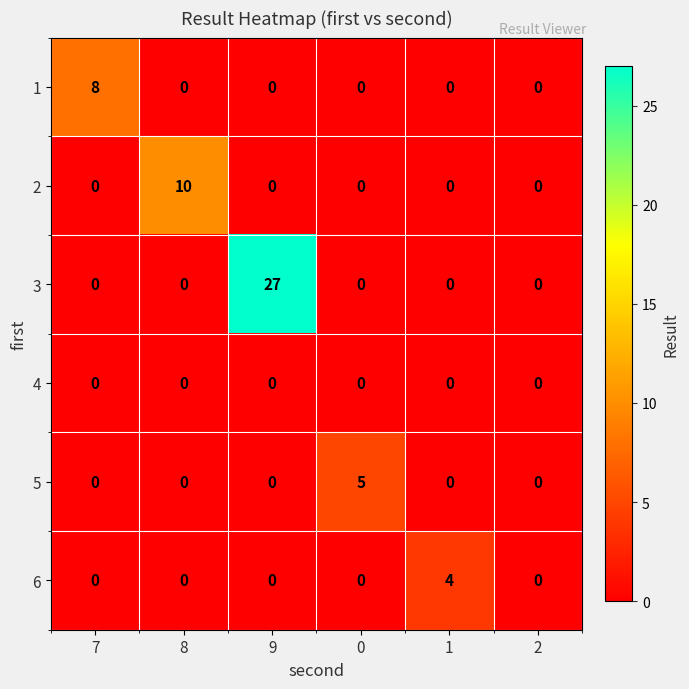

Which label corresponds to the largest value in the chart?

9